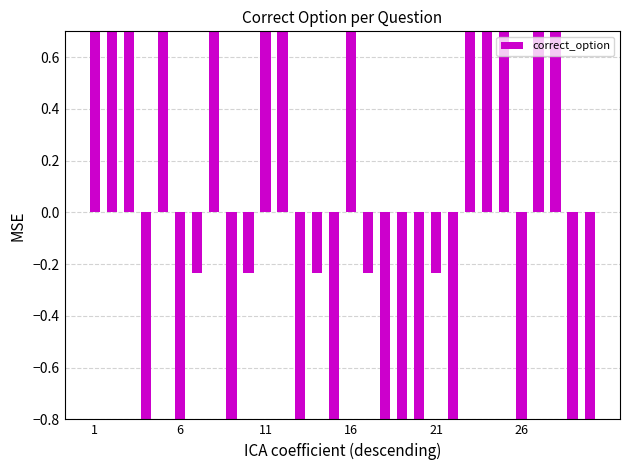

How many bars are there in total?

30